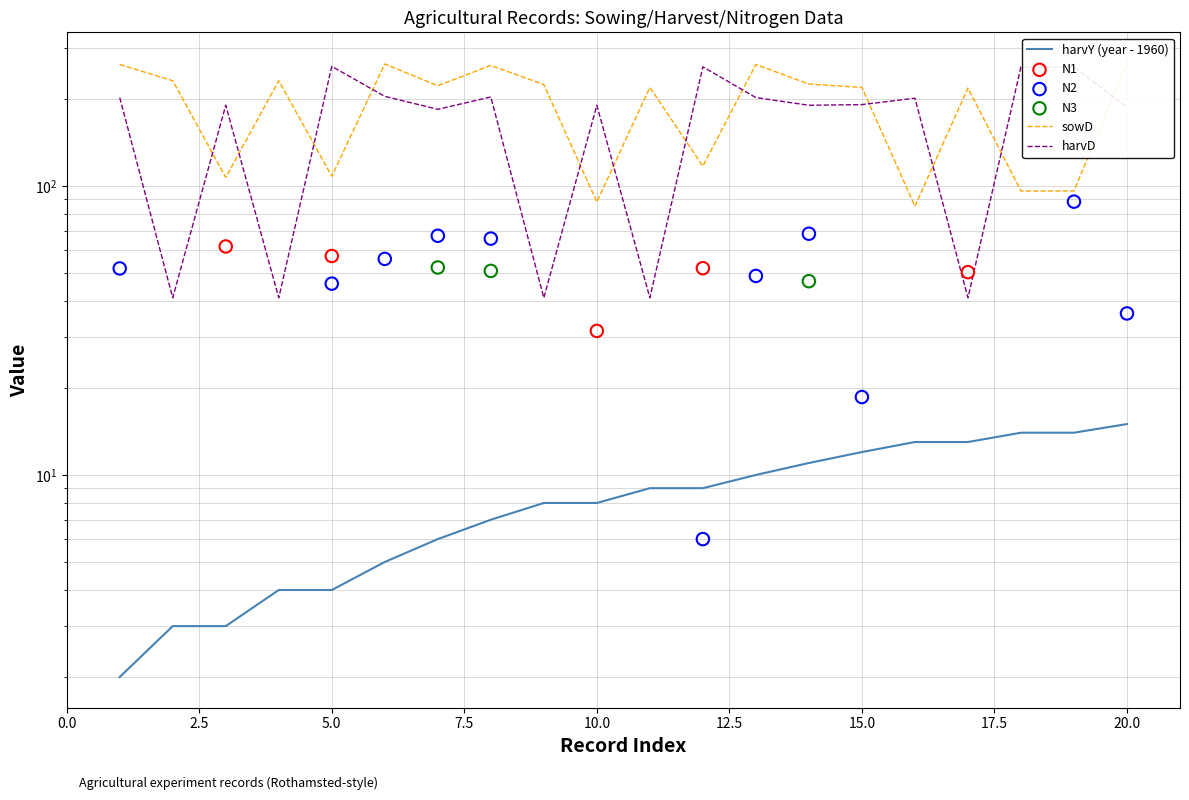

Which series reaches the minimum Y coordinate?

harvY